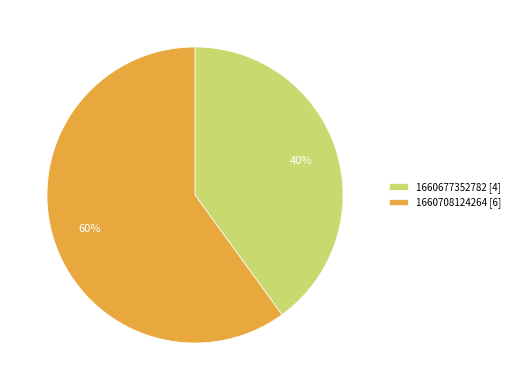

Which has a higher value, 1660708124264 [6] or 1660677352782 [4]?

1660708124264 [6]